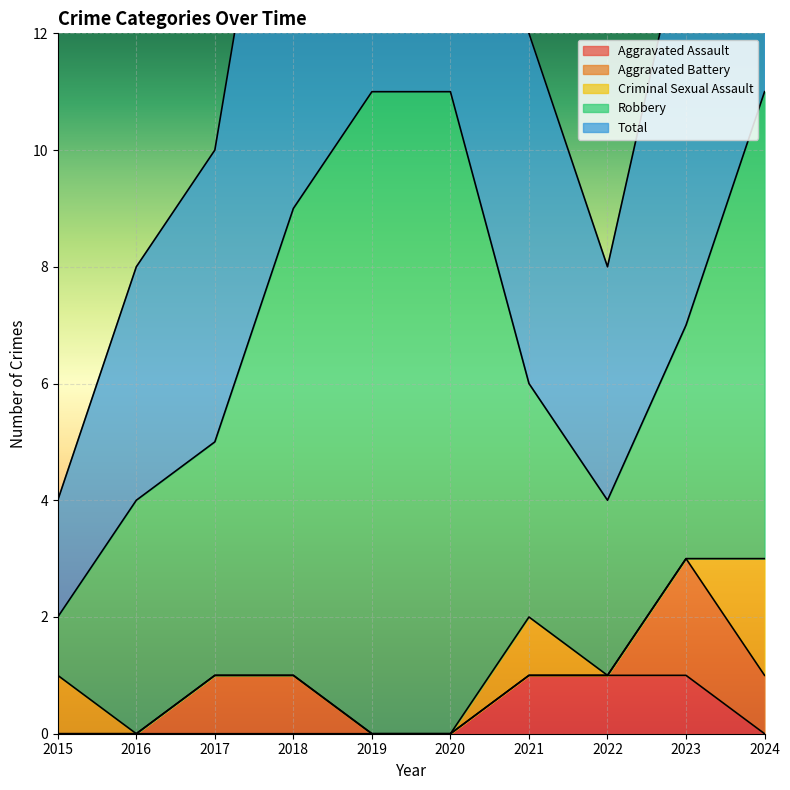

Reading right to left, what are all the values shown in this chart?

Aggravated Assault: 0	1	1	1	0	0	0	0	0	0
Aggravated Battery: 1	2	0	0	0	0	1	1	0	0
Criminal Sexual Assault: 2	0	0	1	0	0	0	0	0	1
Robbery: 8	4	3	4	11	11	8	4	4	1
Total: 11	7	4	6	11	11	9	5	4	2